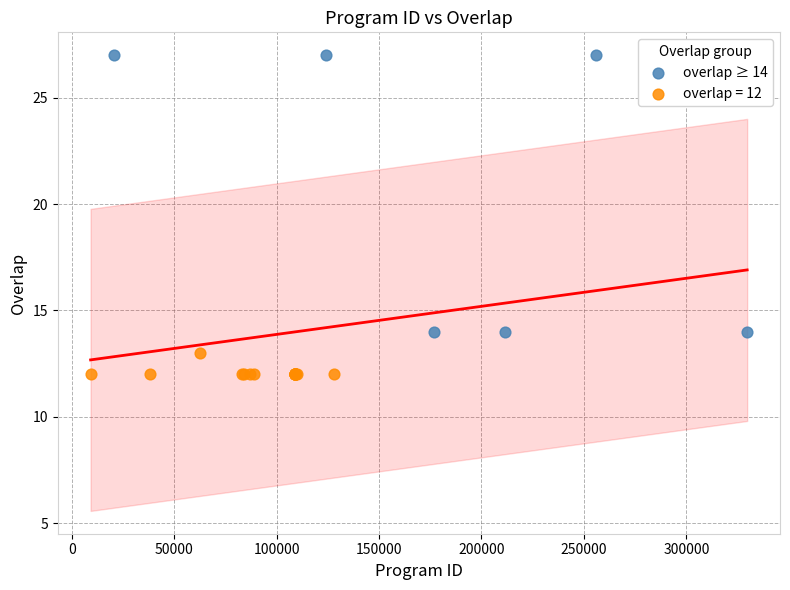

Which series reaches the maximum Y coordinate?

overlap ≥ 14